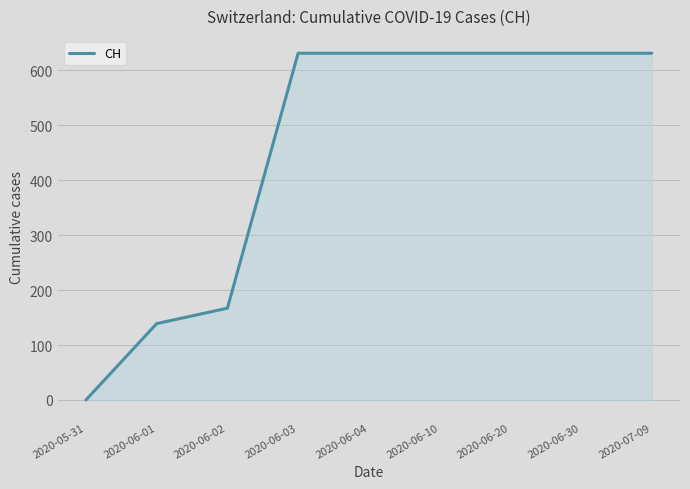

Reading left to right, transcribe all the data shown in this chart.

0	139	167	631	631	631	631	631	631